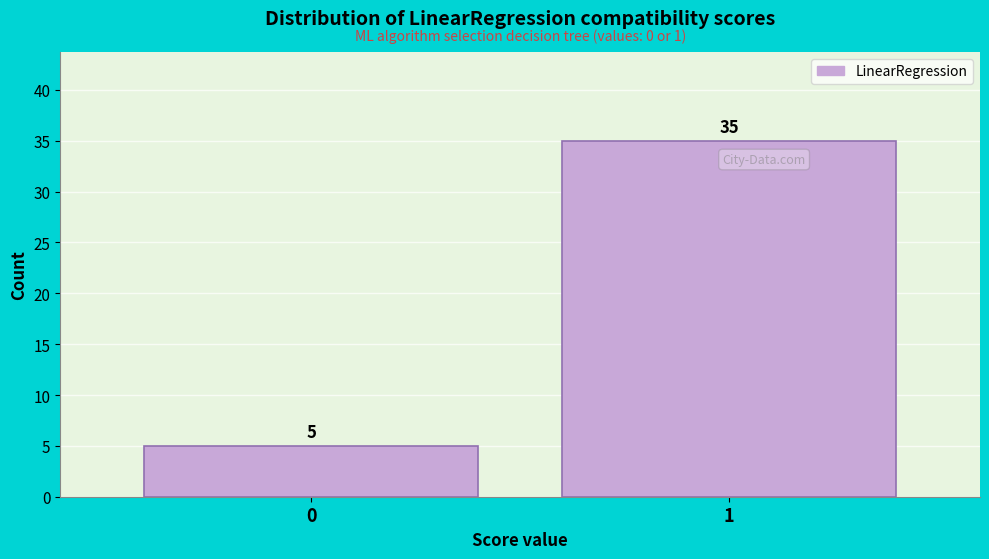

Reading right to left, transcribe all the data shown in this chart.

35	5